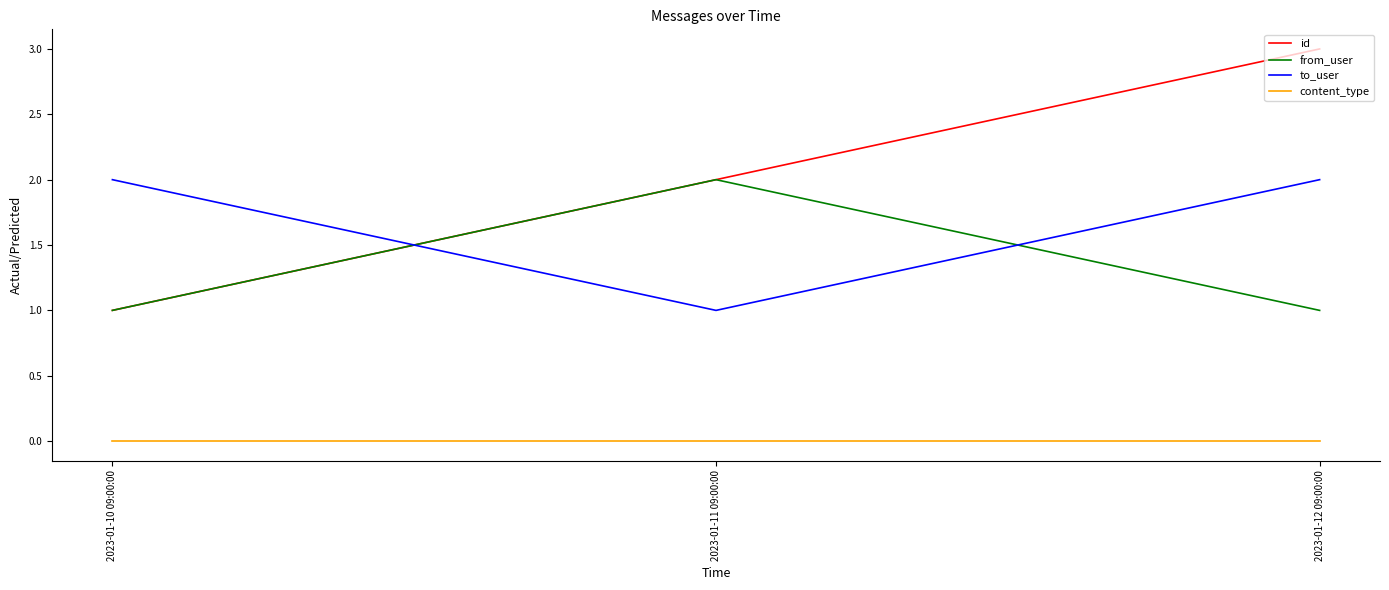

Which series has the largest total across all categories?

id